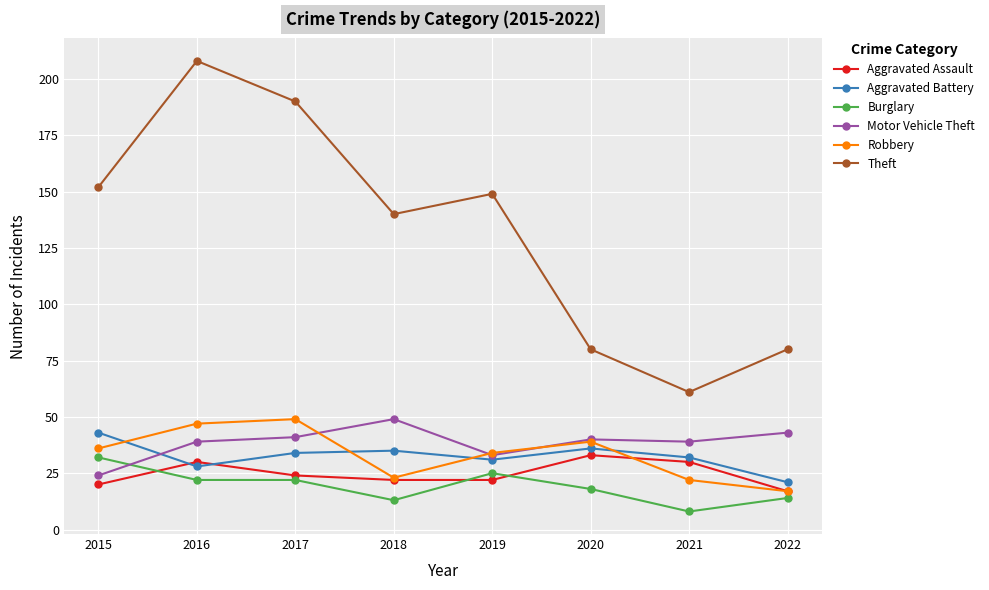

True or false: Aggravated Assault and Aggravated Battery cross at least once.

True